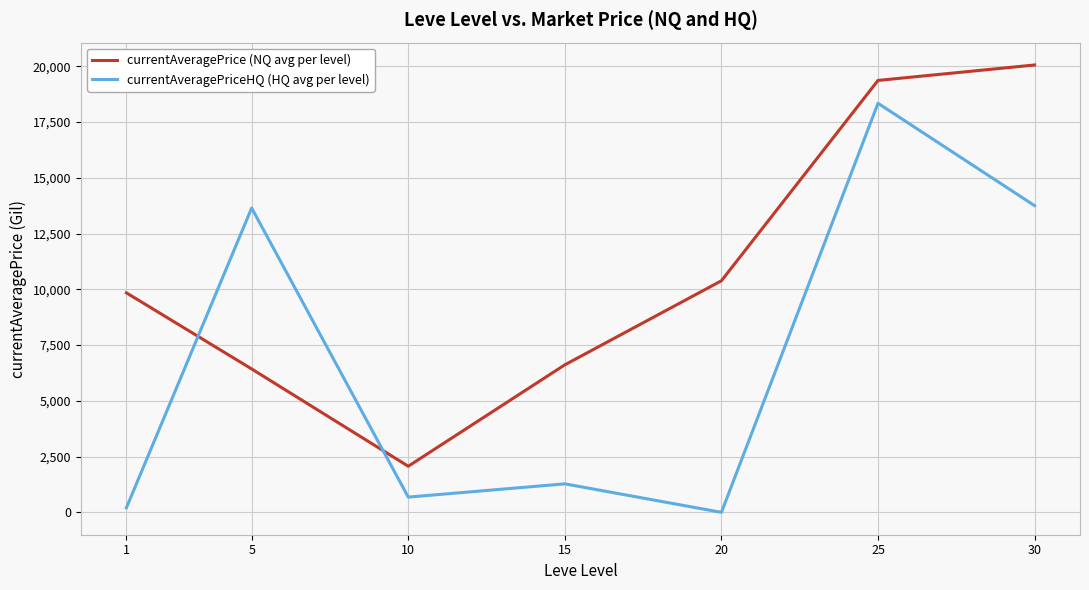

Is this an area chart (filled region under the line)?

No